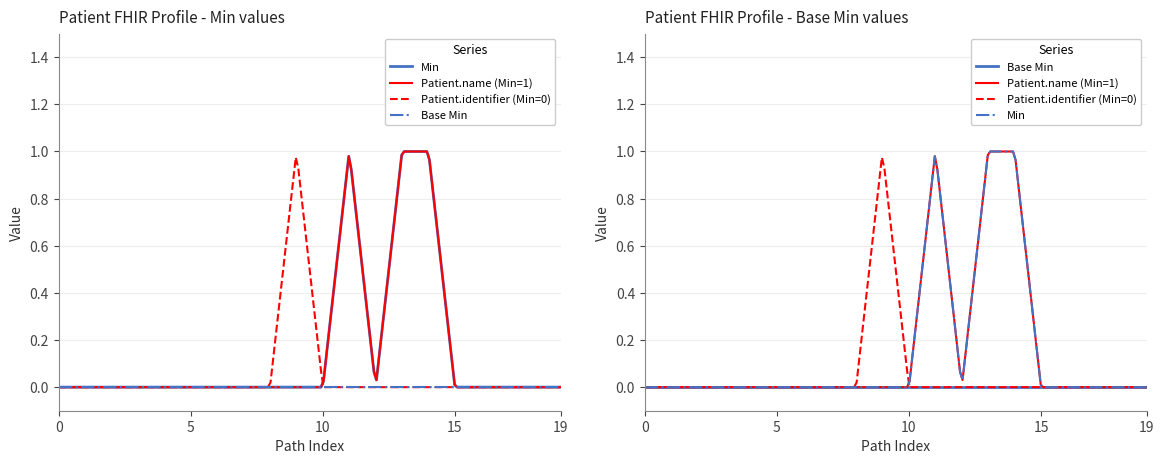

What is the highest value of the Patient.name (Min=1) series?

1